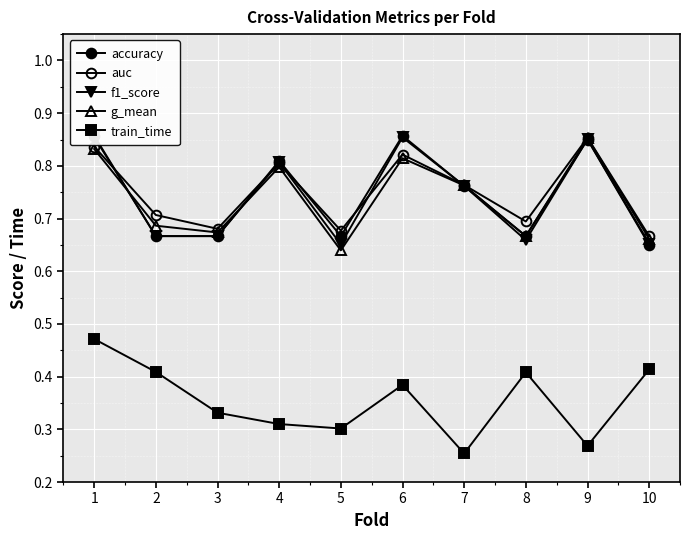

Reading left to right, transcribe all the data shown in this chart.

accuracy: 0.9	0.7	0.7	0.8	0.7	0.9	0.8	0.7	0.8	0.7
auc: 0.8	0.7	0.7	0.8	0.7	0.8	0.8	0.7	0.9	0.7
f1_score: 0.9	0.7	0.7	0.8	0.7	0.9	0.8	0.7	0.9	0.7
g_mean: 0.8	0.7	0.7	0.8	0.6	0.8	0.8	0.7	0.9	0.7
train_time: 0.5	0.4	0.3	0.3	0.3	0.4	0.3	0.4	0.3	0.4